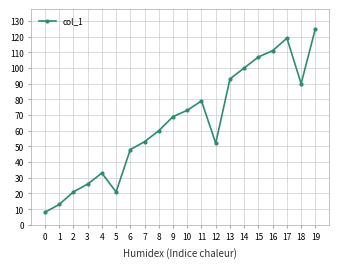

At which category does the data reach its first local peak?

4